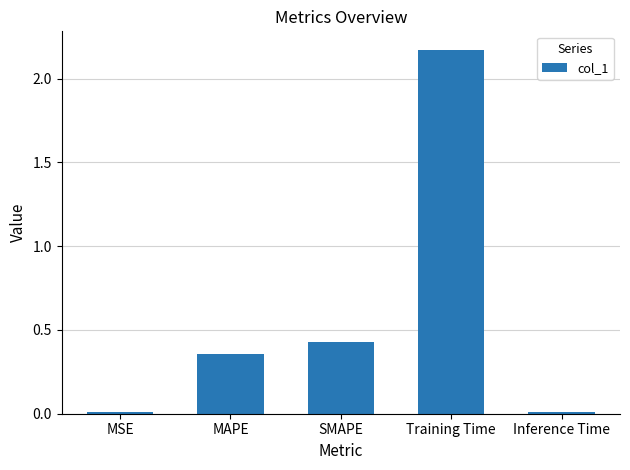

How many bars are there in total?

5